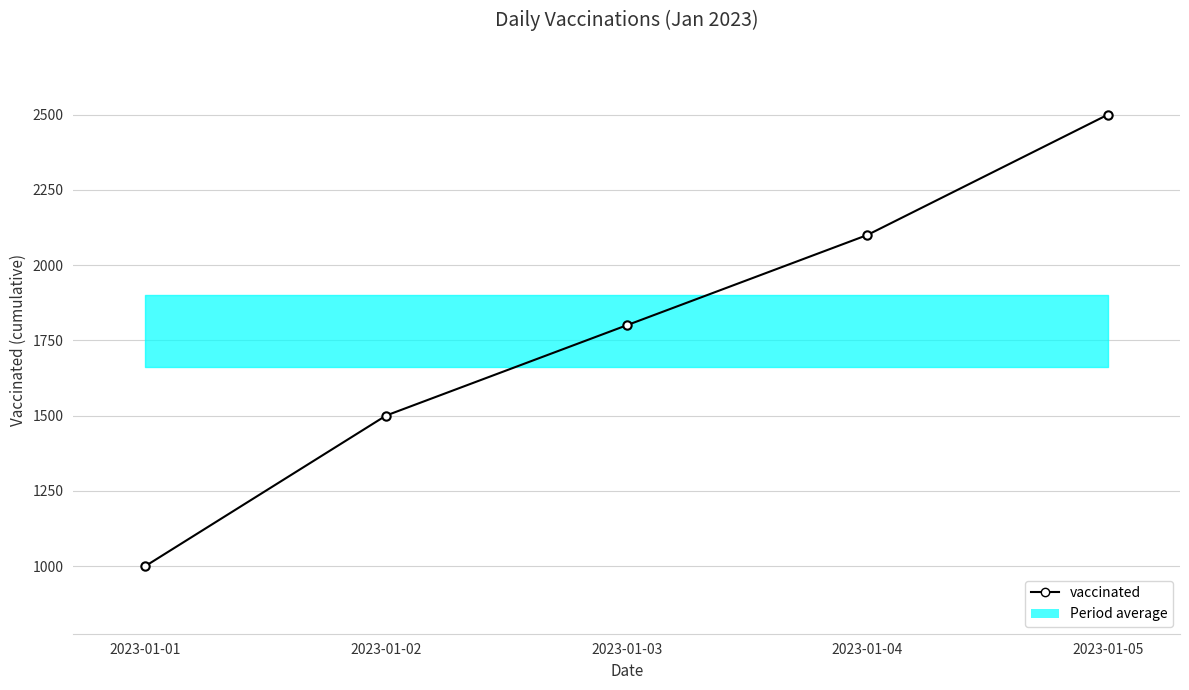

What is the greatest value displayed?

2500